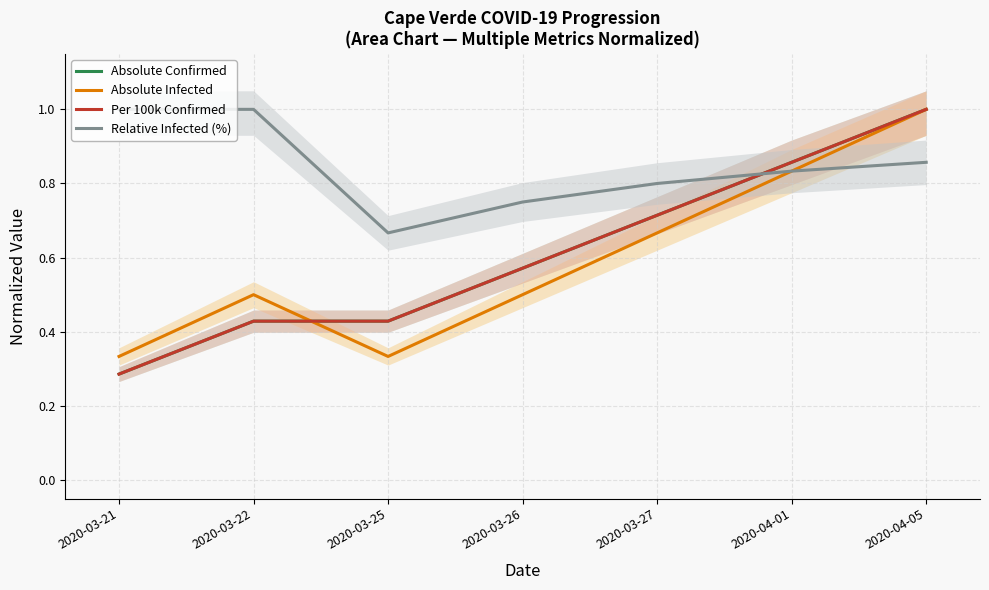

At which category is the sum across all series the highest?

2020-04-05